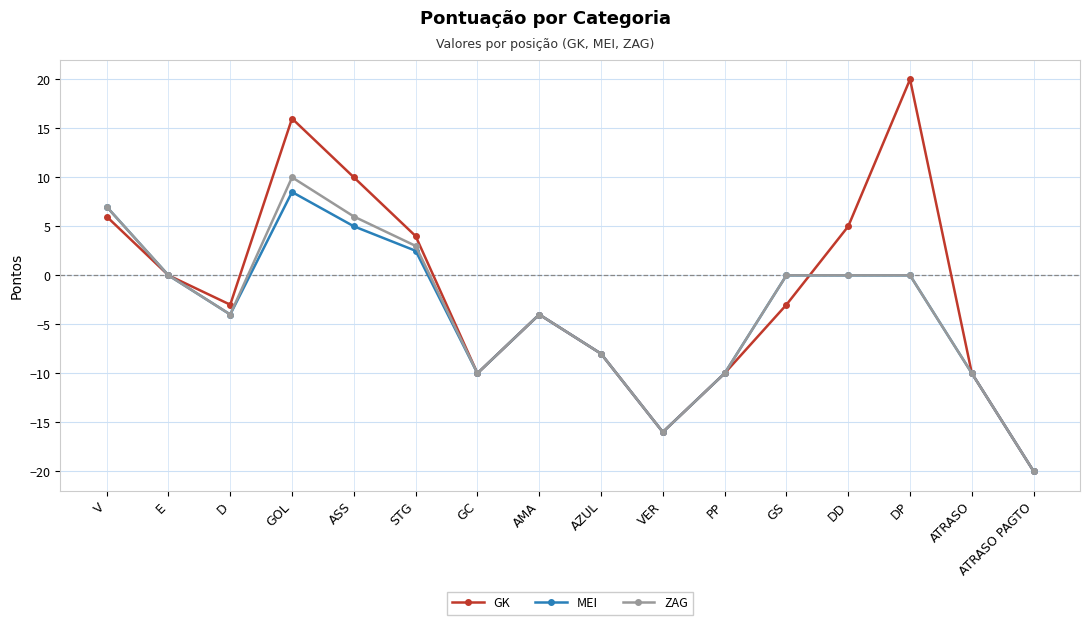

What is the greatest value displayed?

20.0